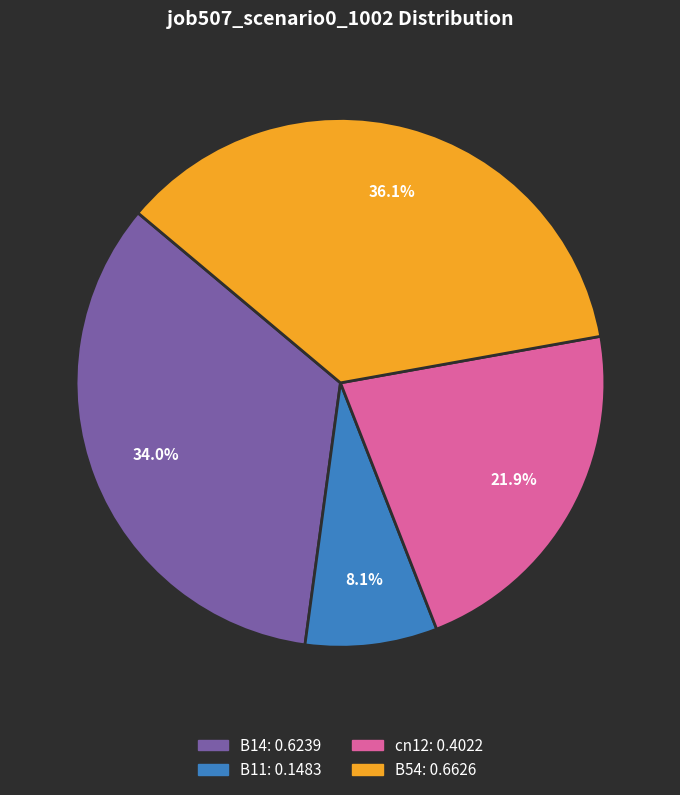

Does any single category account for the majority?

No